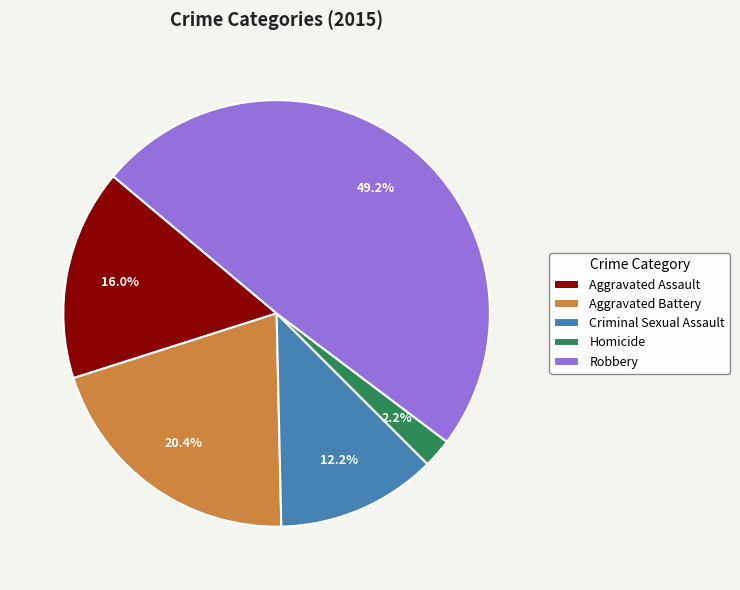

Rank the categories by value from lowest to highest.

Homicide, Criminal Sexual Assault, Aggravated Assault, Aggravated Battery, Robbery